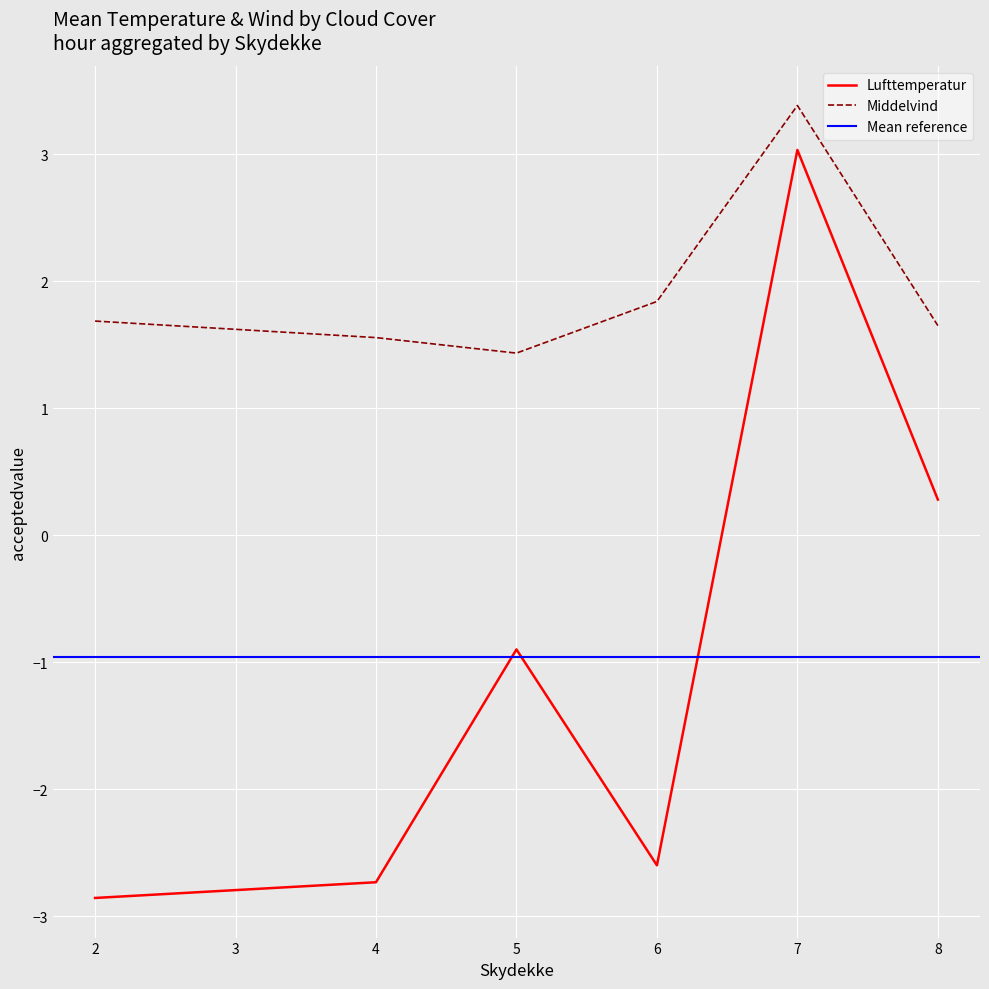

True or false: Lufttemperatur has a value of -2.7 at 4.

True